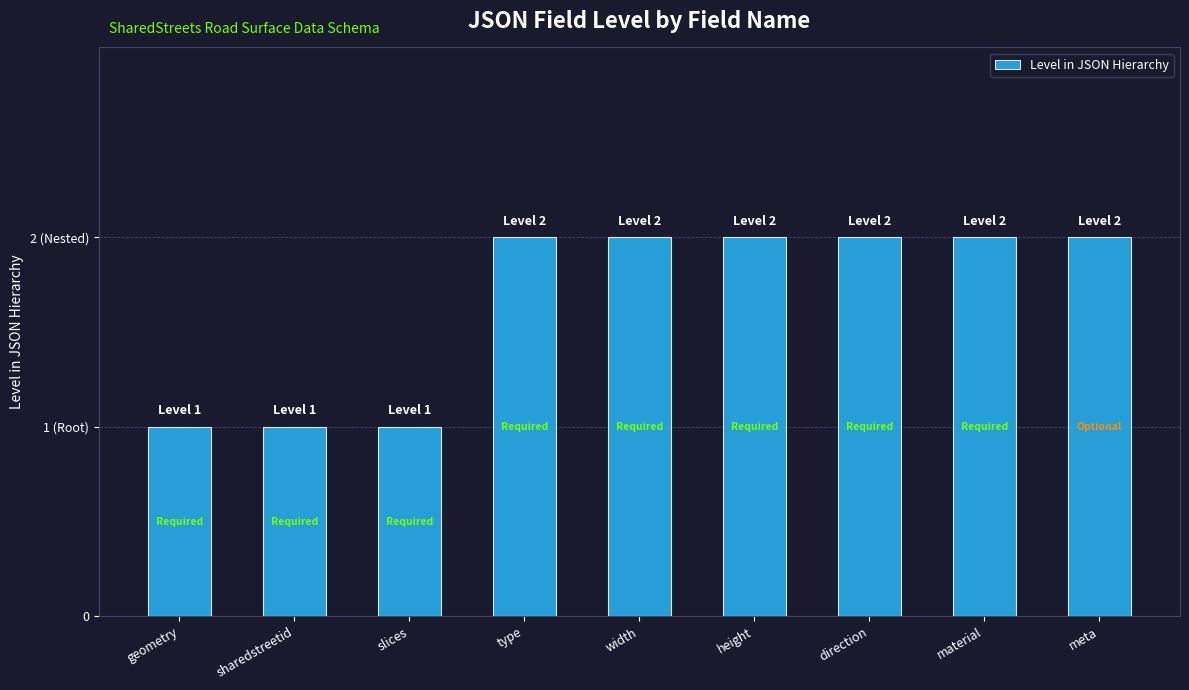

Reading left to right, what are all the values shown in this chart?

1	1	1	2	2	2	2	2	2